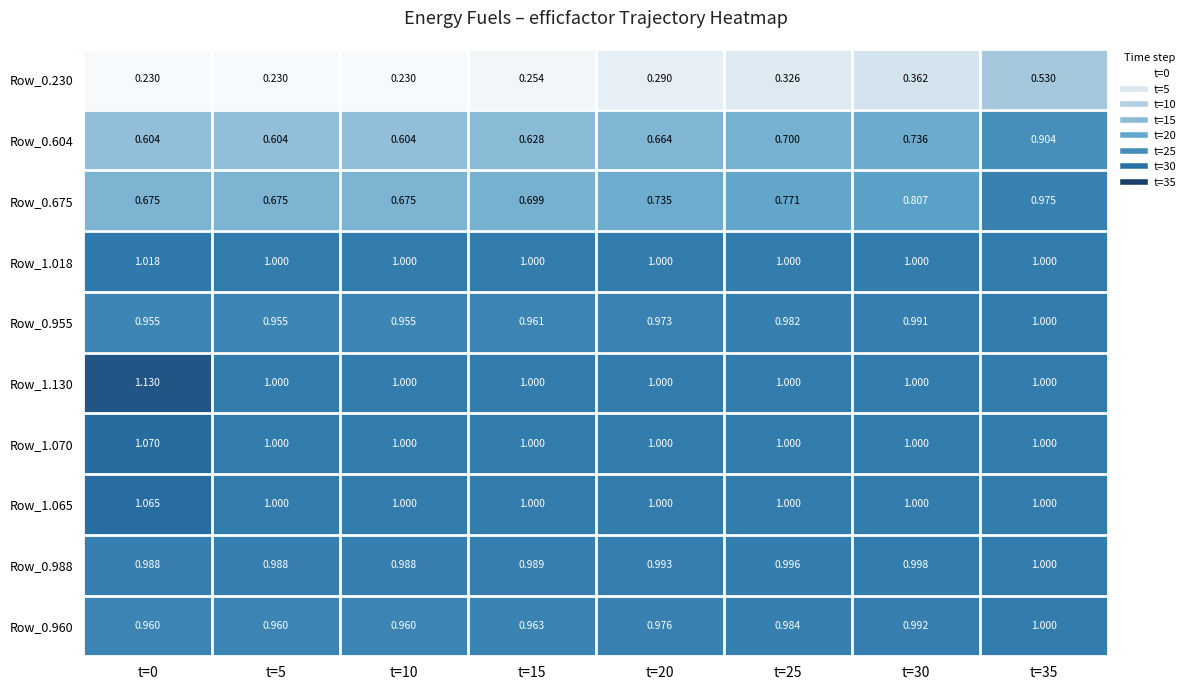

What is the minimum value shown in the chart?

0.2